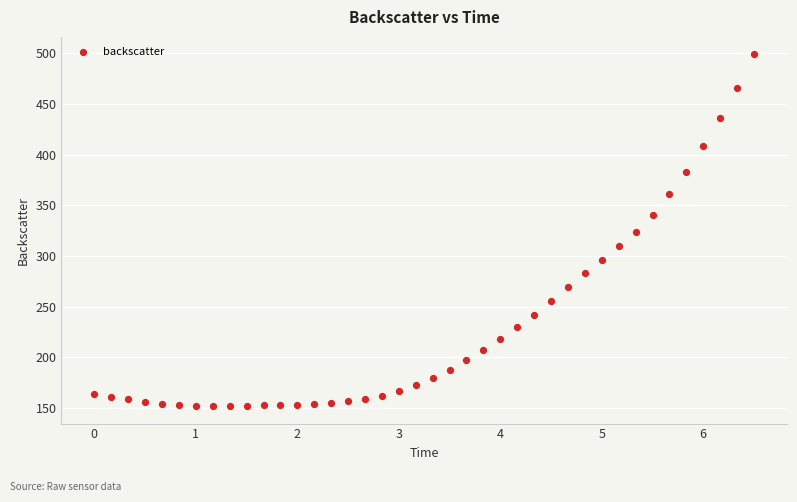

What is the range of Y values (max minus min)?

346.8